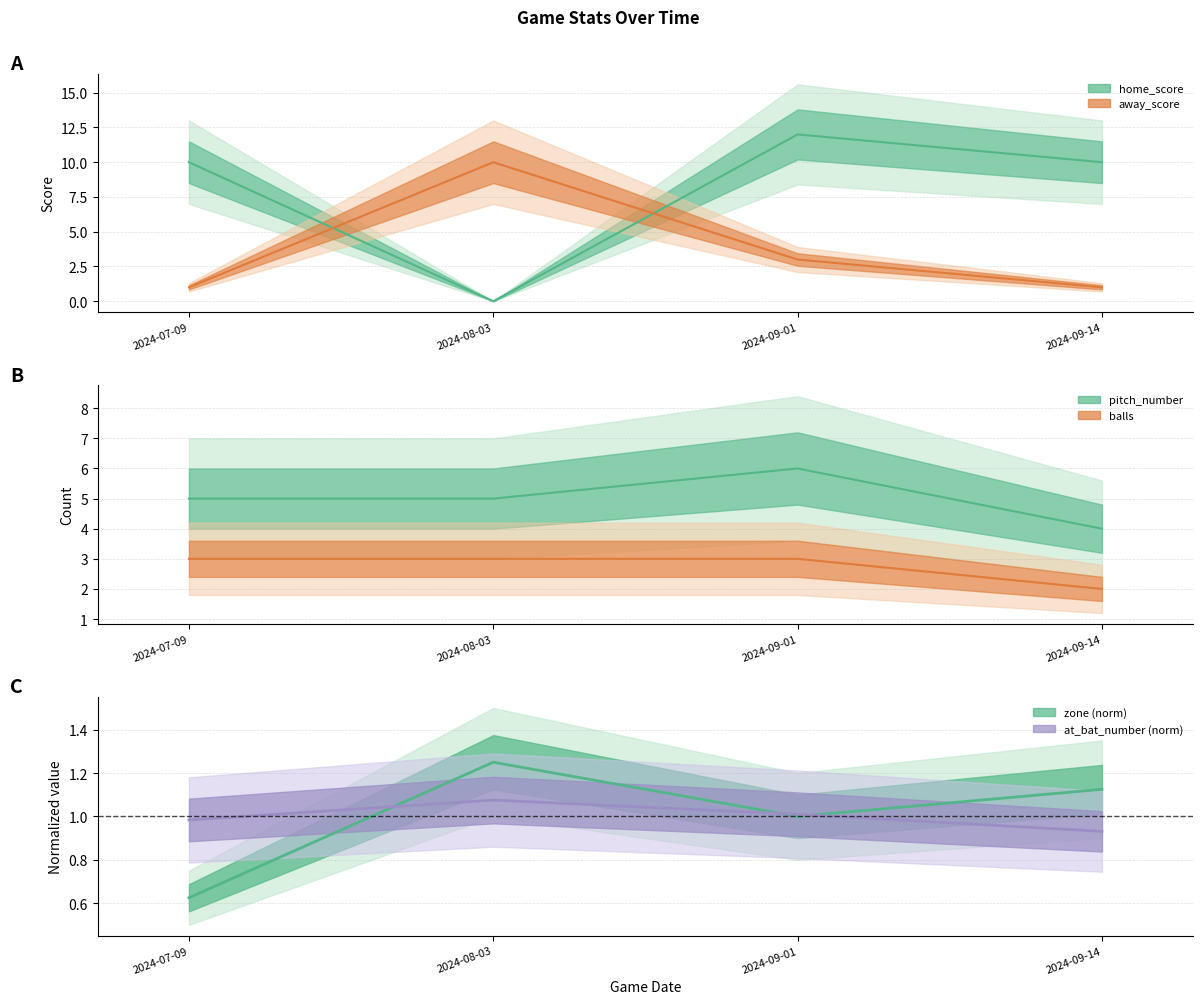

Where is home_score nearest to the value 6?

2024-07-09